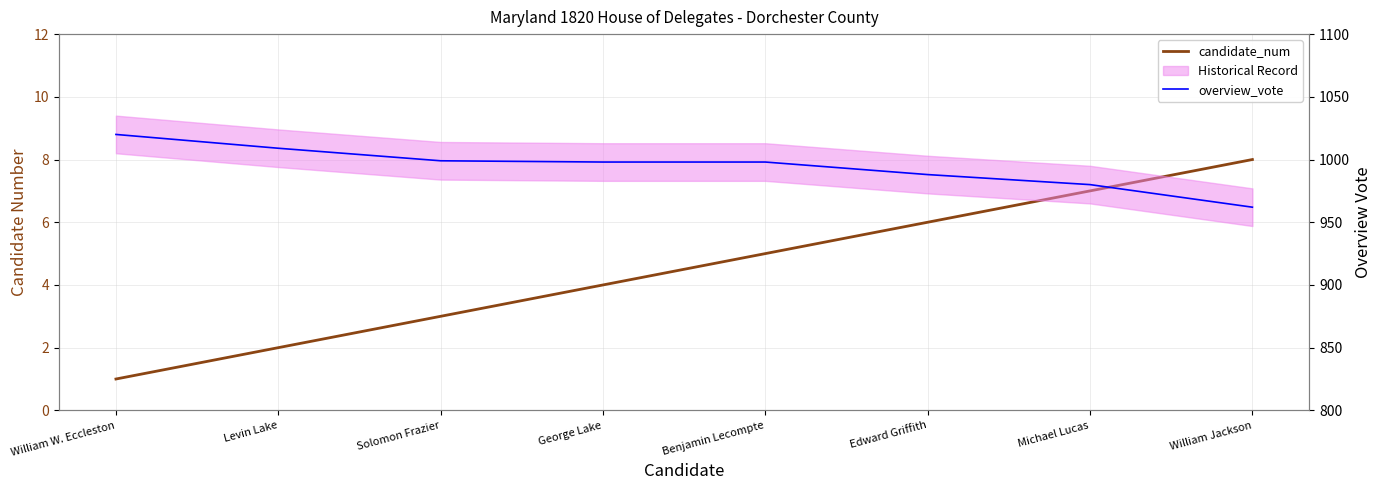

What is the difference between the maximum and minimum values in the candidate_num series?

7